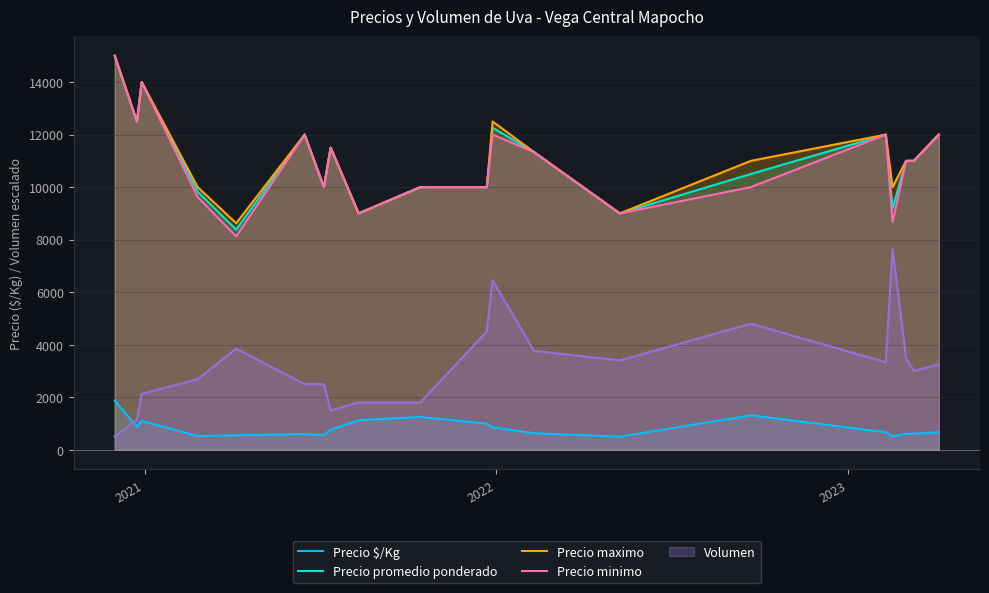

True or false: Volumen and Precio minimo cross at least once.

False